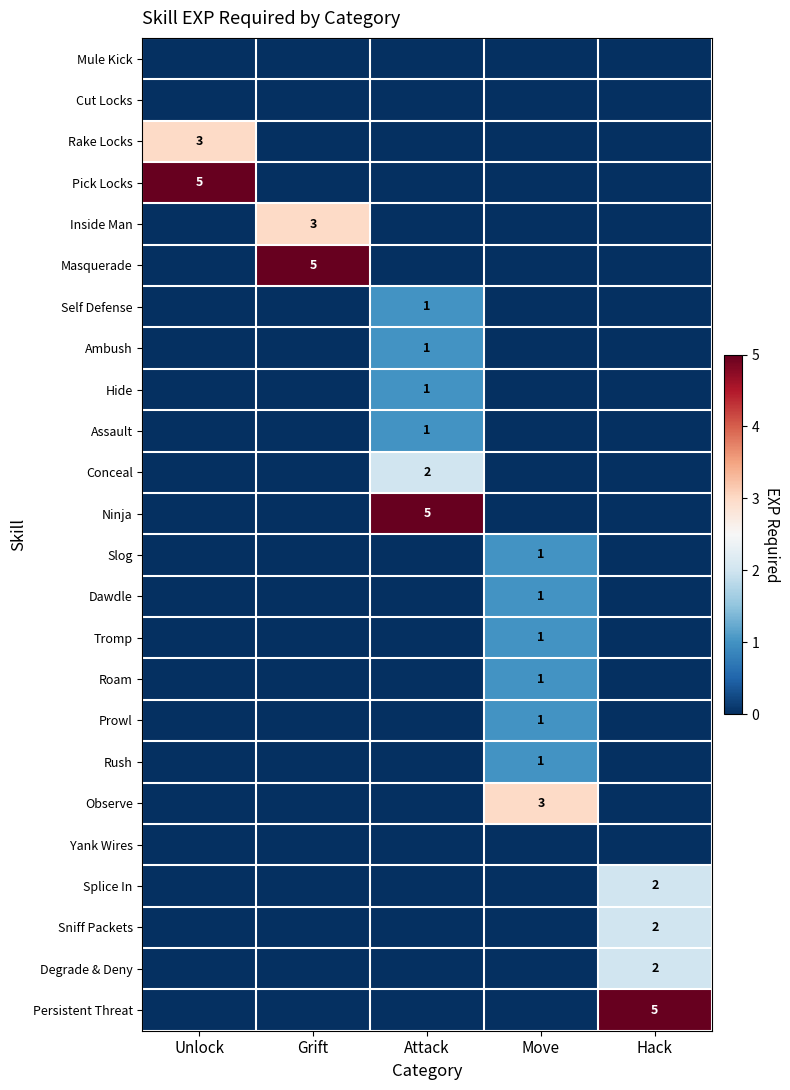

How many distinct data groups are displayed?

24